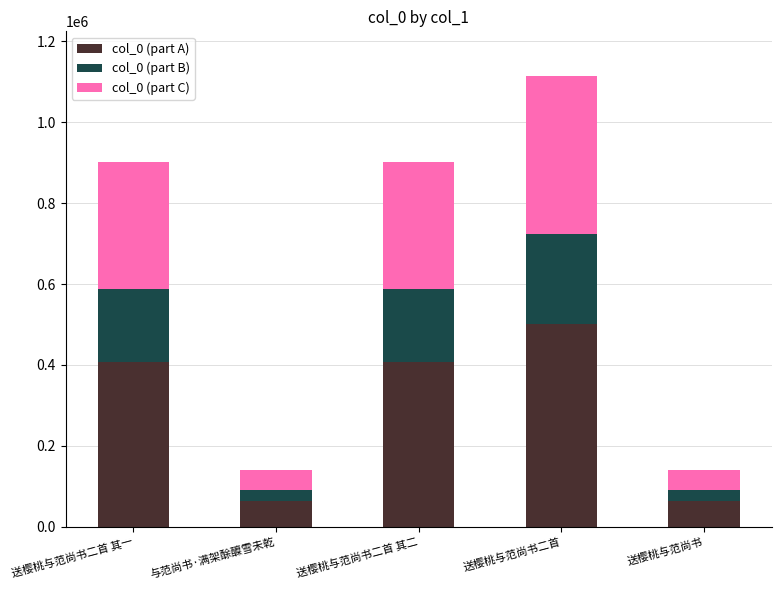

Which category has the highest value in the col_0 (part A) series?

送樱桃与范尚书二首